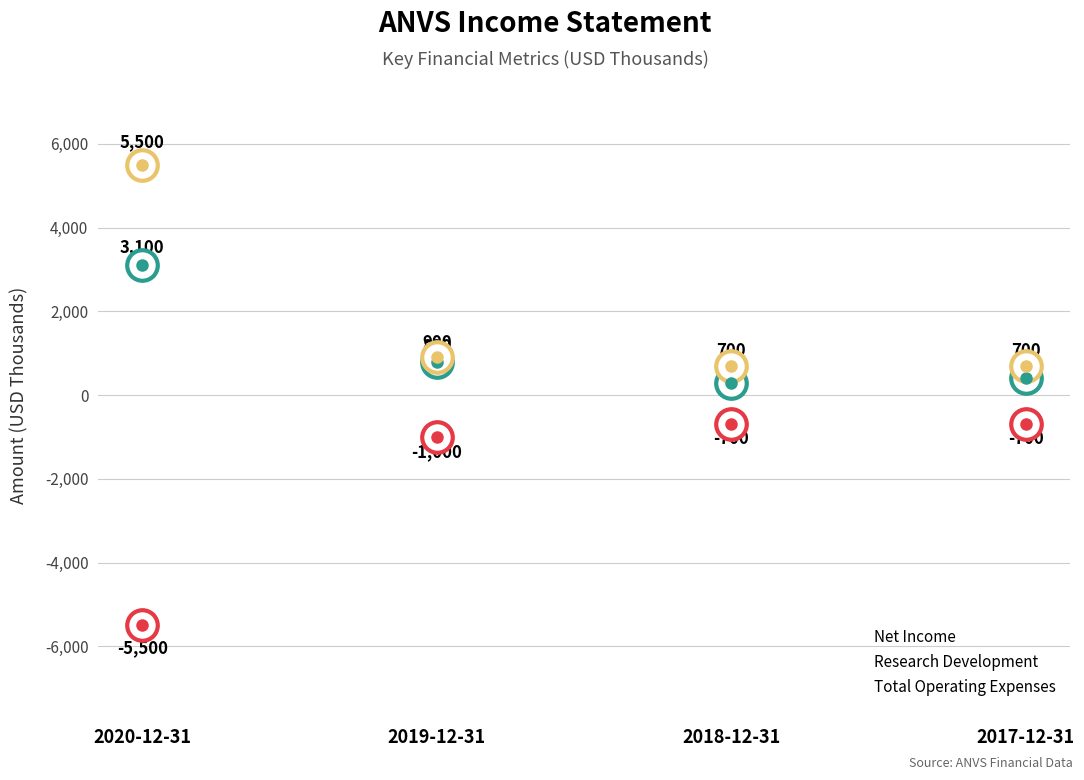

Which series contains the lowest Y value?

Net Income